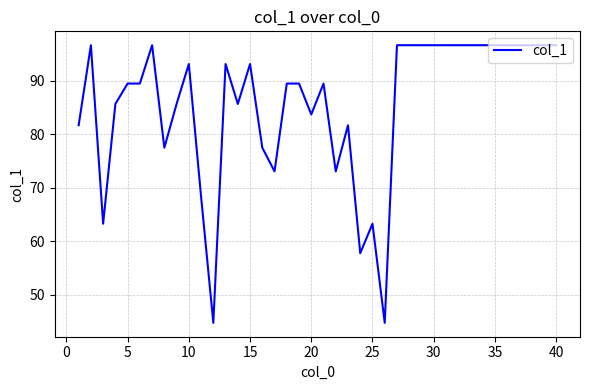

What is the difference between the maximum and minimum values?

51.9